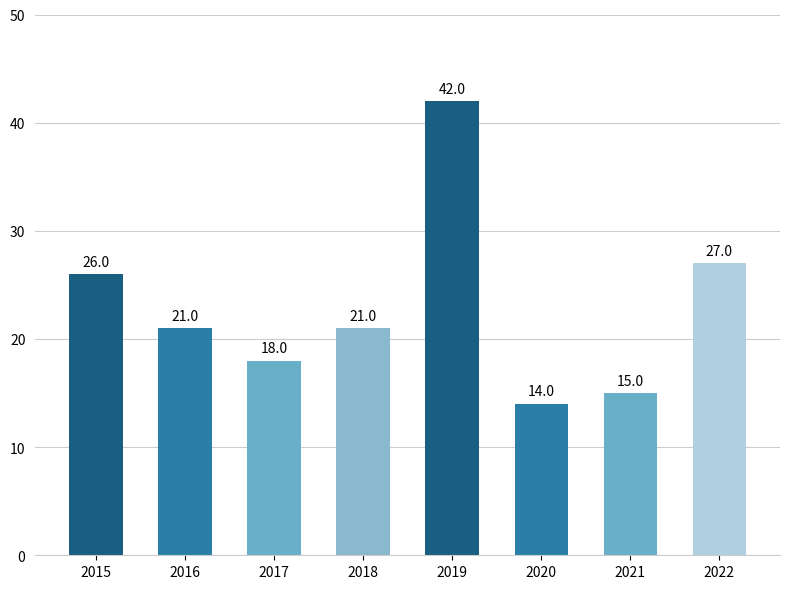

Is it true that the value at 2022 is 27?

True